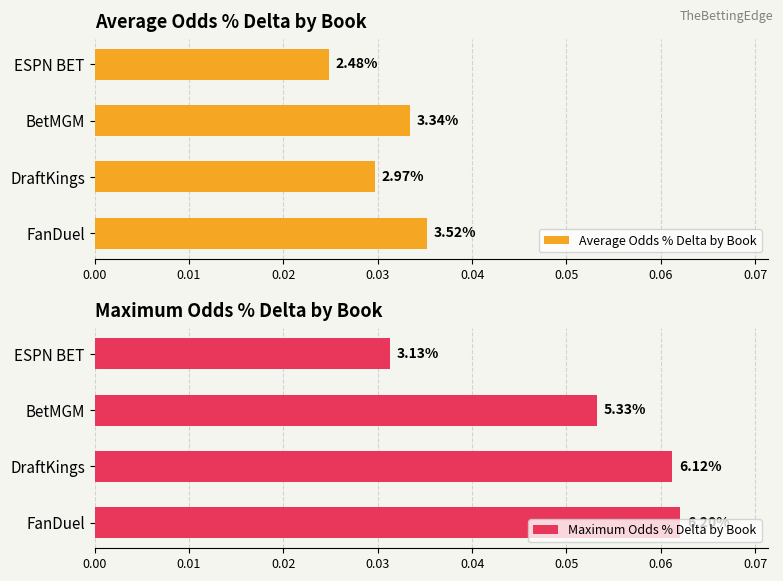

What is the sum of all Average Odds % Delta by Book values?

0.1